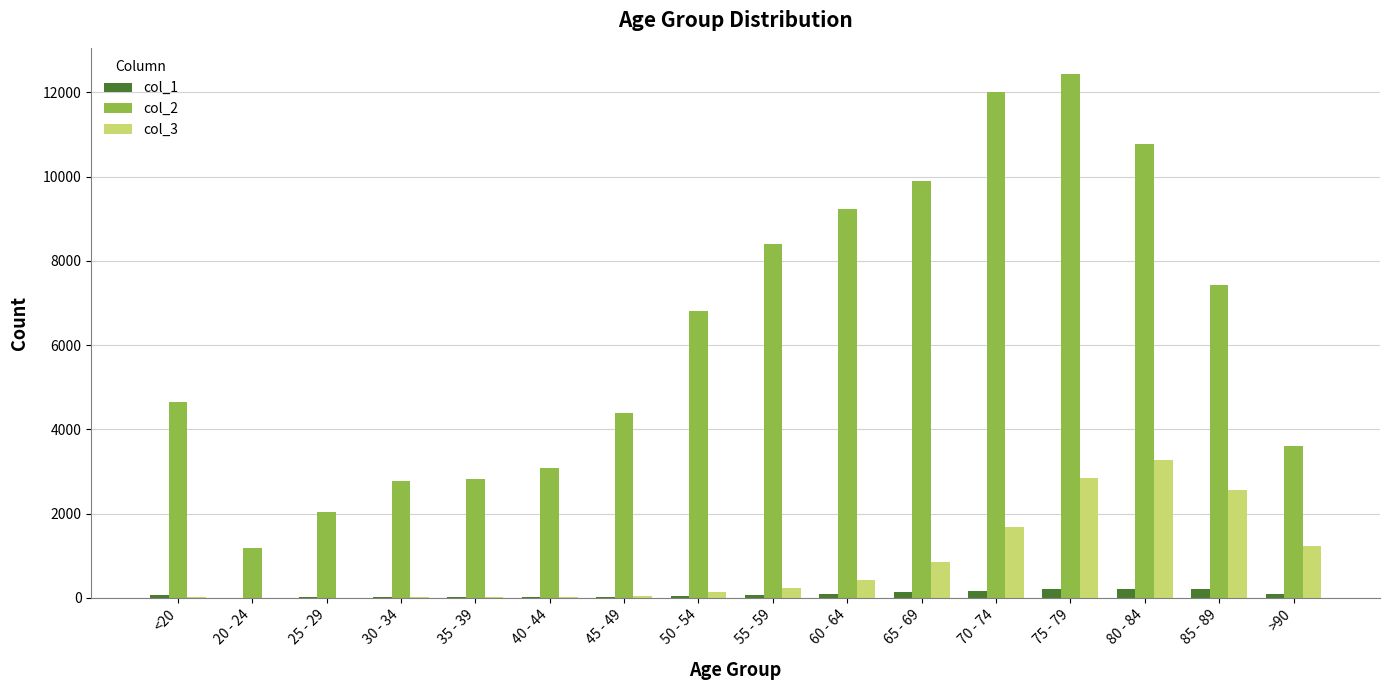

Which category has the highest value in the col_3 series?

80 - 84